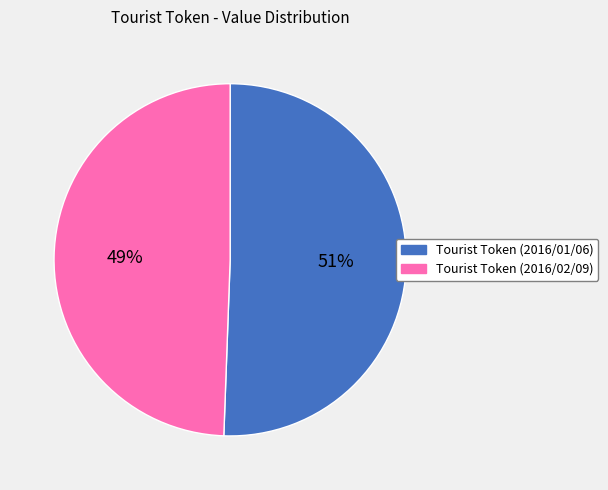

Count the number of slices in the pie.

2